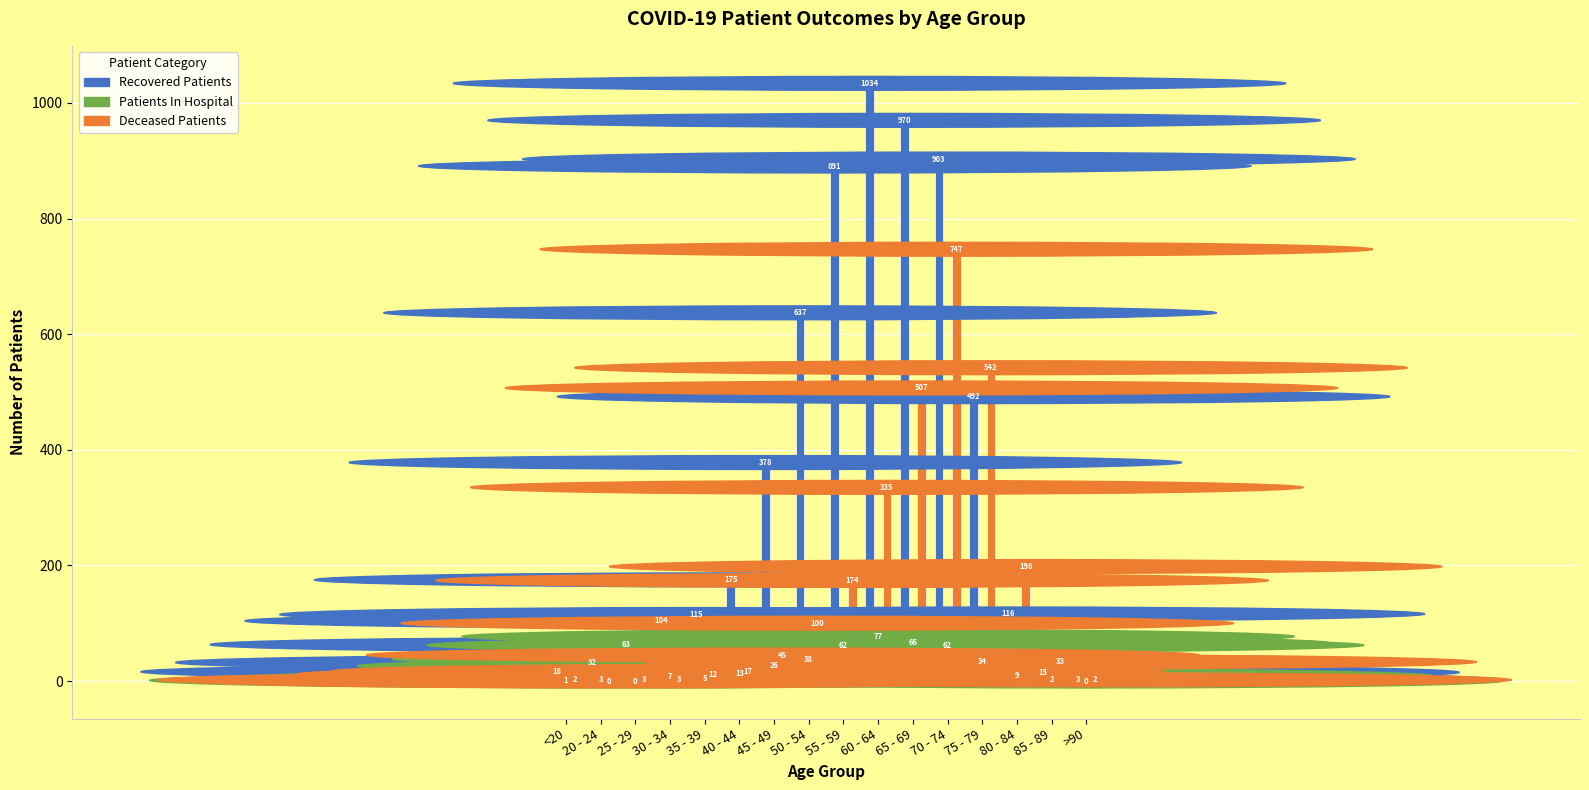

What is the total value across all series at 75 - 79?

1068